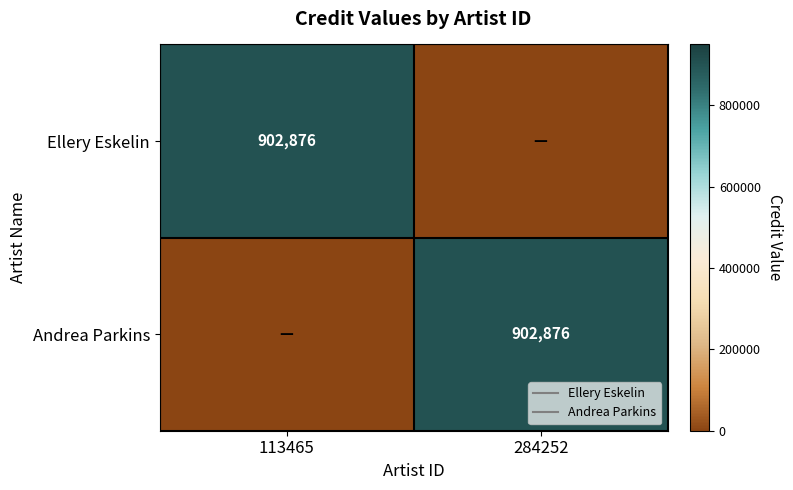

True or false: Ellery Eskelin has a value of 0 at 284252.

True